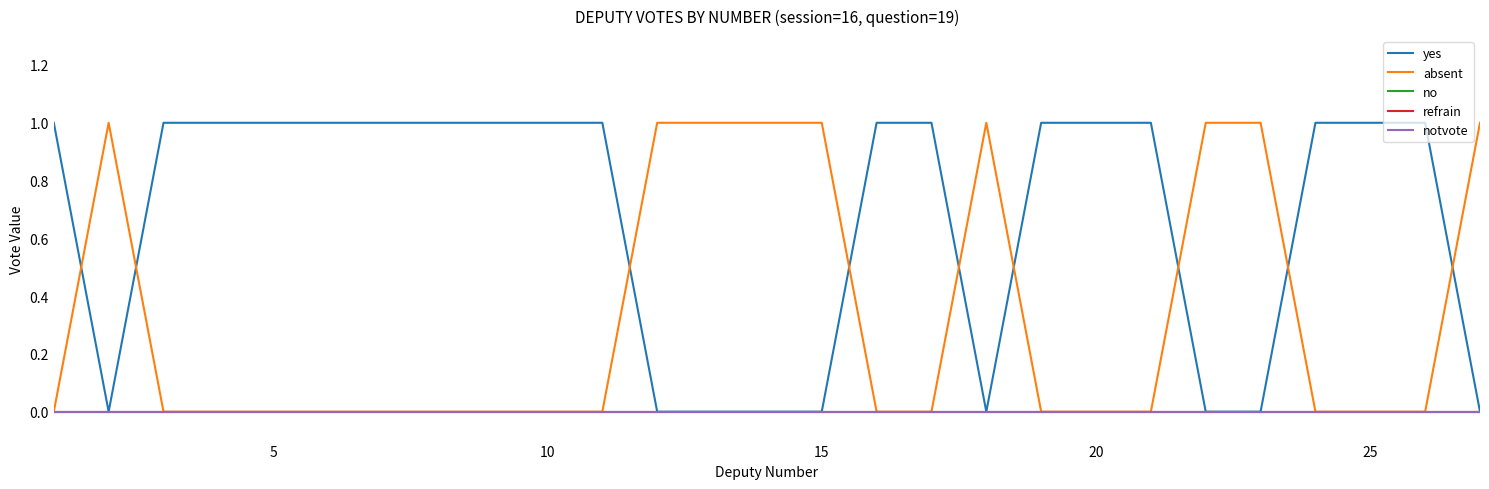

Is this an area chart (filled region under the line)?

No